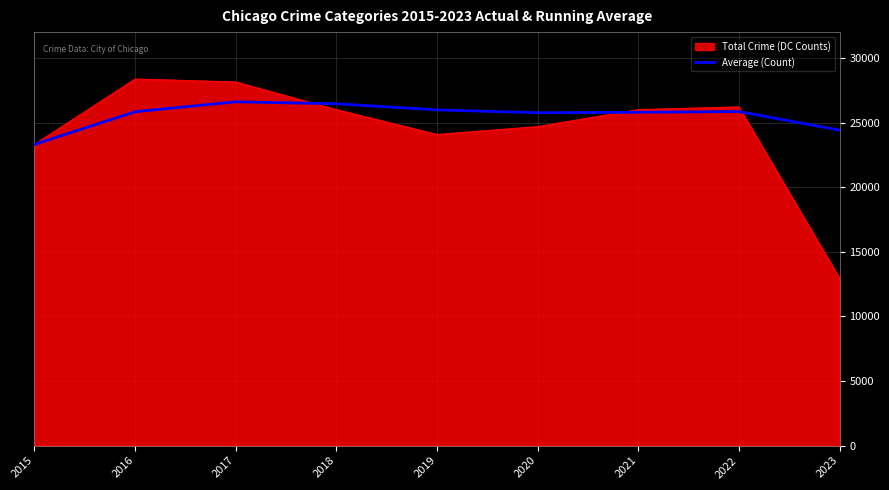

Does the chart display data point markers on the line(s)?

No